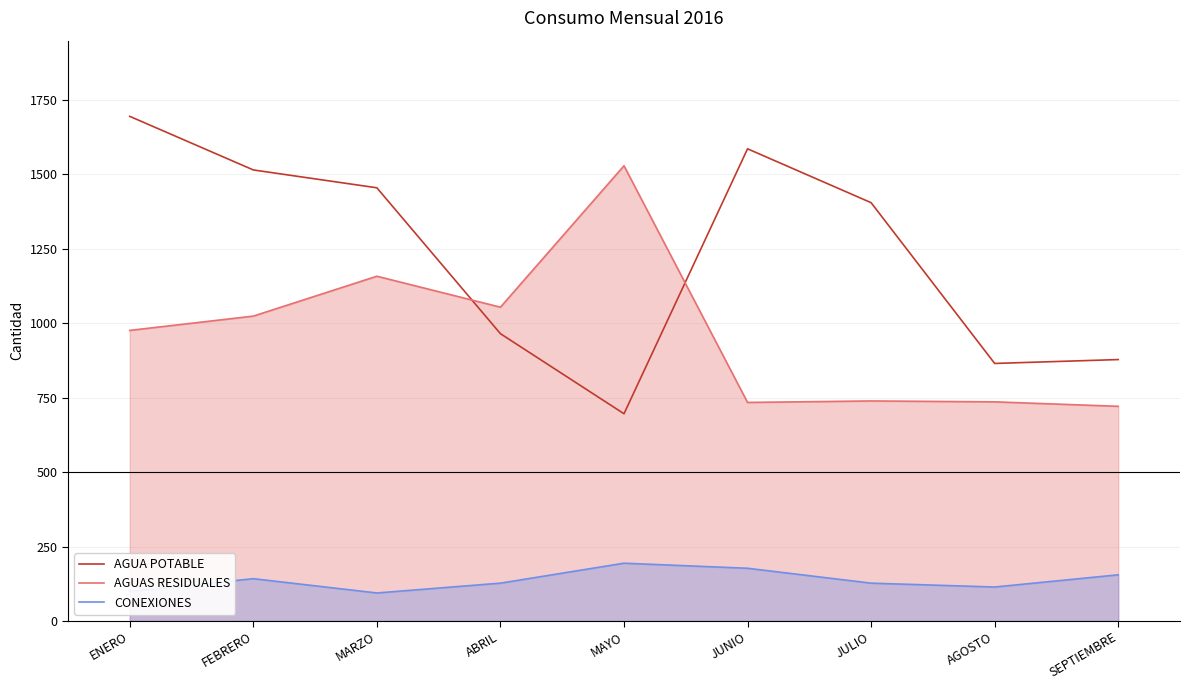

At which label does CONEXIONES reach its peak?

MAYO